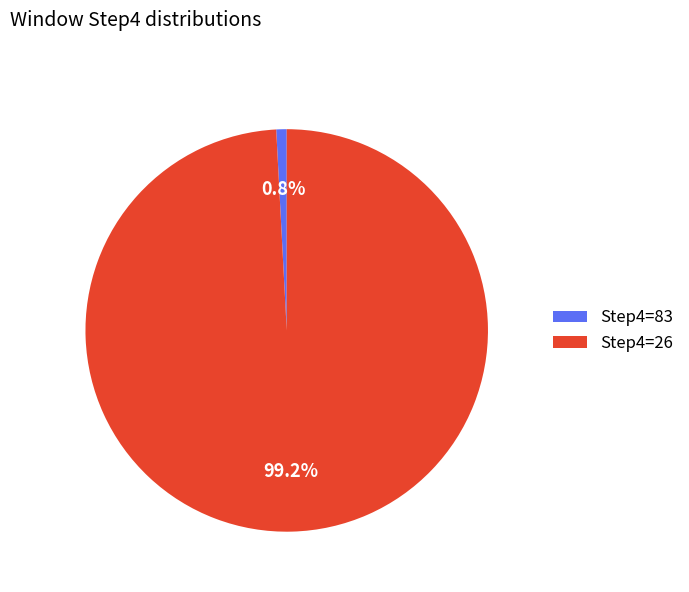

Count the number of slices in the pie.

2